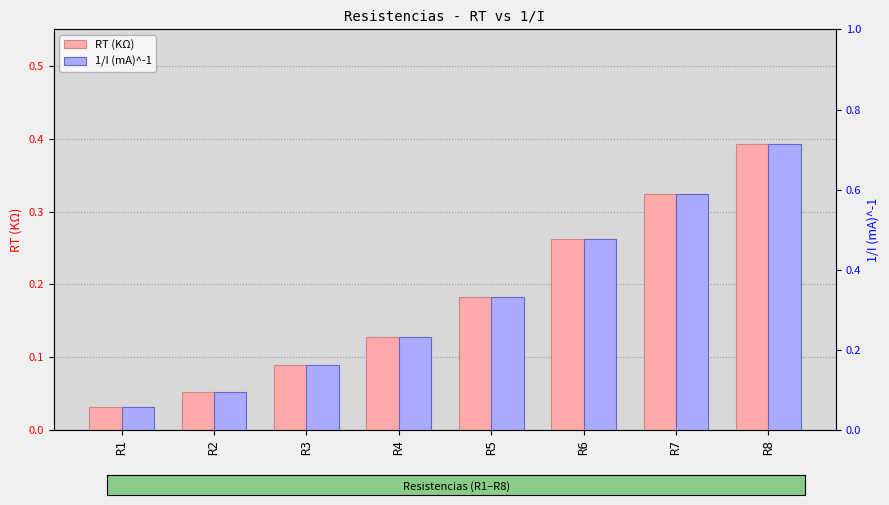

Reading left to right, transcribe all the data shown in this chart.

RT (KΩ): R1=0.0	R2=0.1	R3=0.1	R4=0.1	R5=0.2	R6=0.3	R7=0.3	R8=0.4
1/I (mA)^-1: R1=0.1	R2=0.1	R3=0.2	R4=0.2	R5=0.3	R6=0.5	R7=0.6	R8=0.7